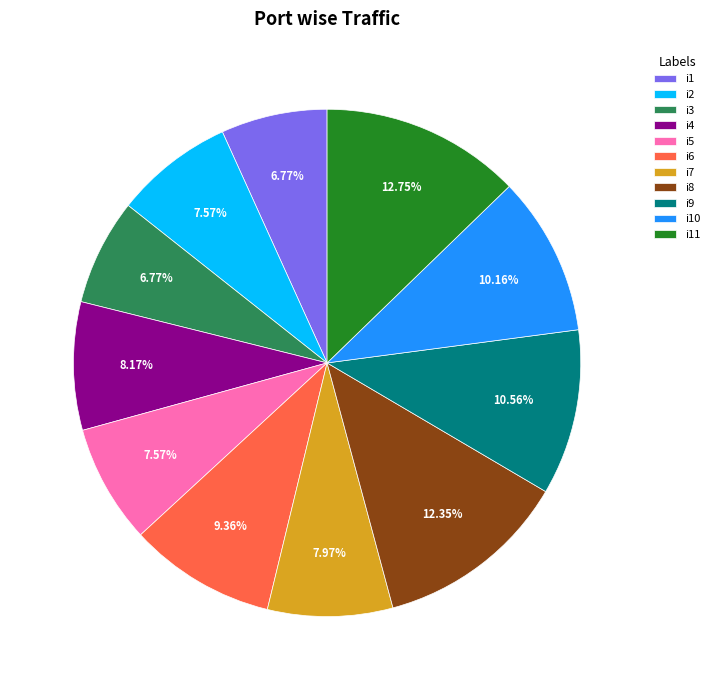

To the nearest percent, what percentage of the pie is i6?

9%